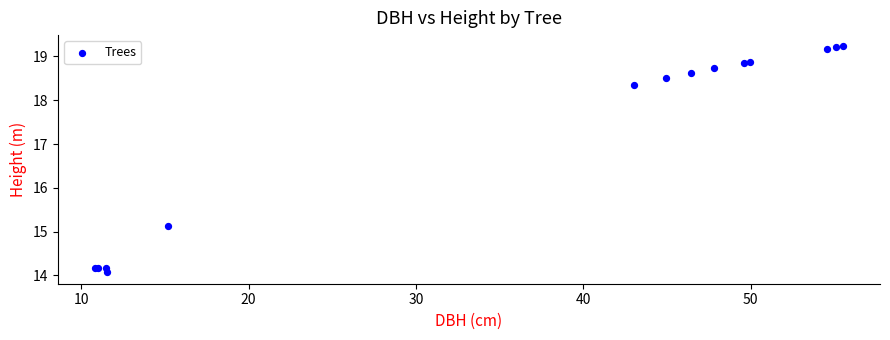

What Y value in the scatter plot is closest to 16?

15.1